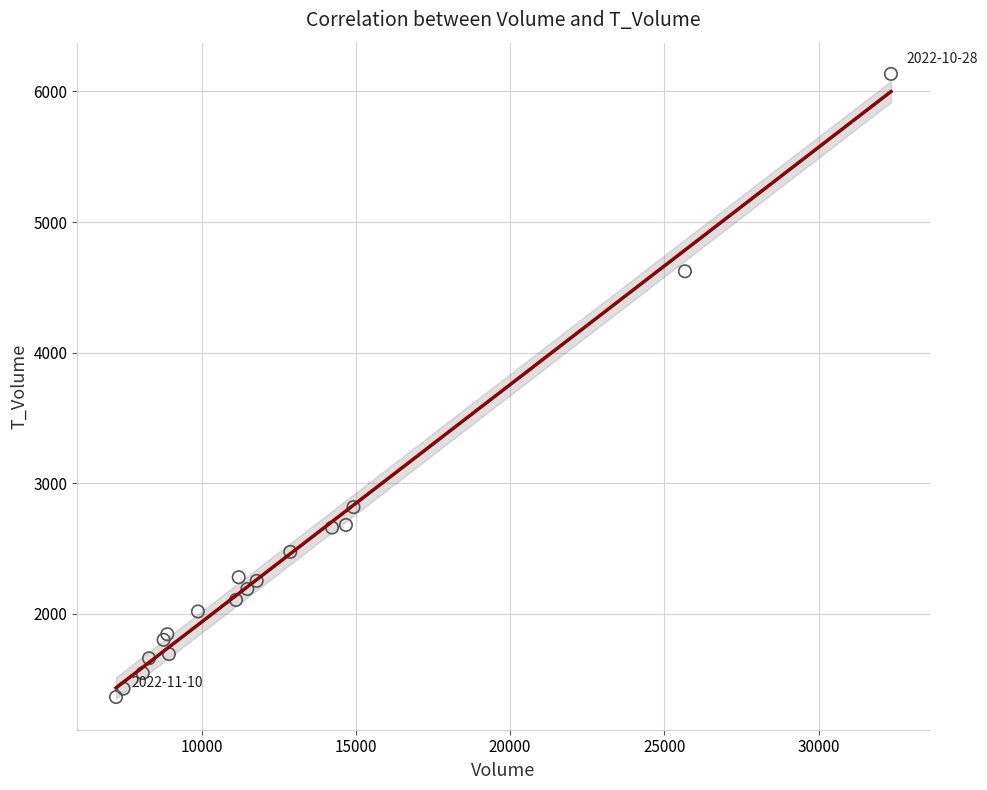

What Y value in the scatter plot is closest to 3749?

4623